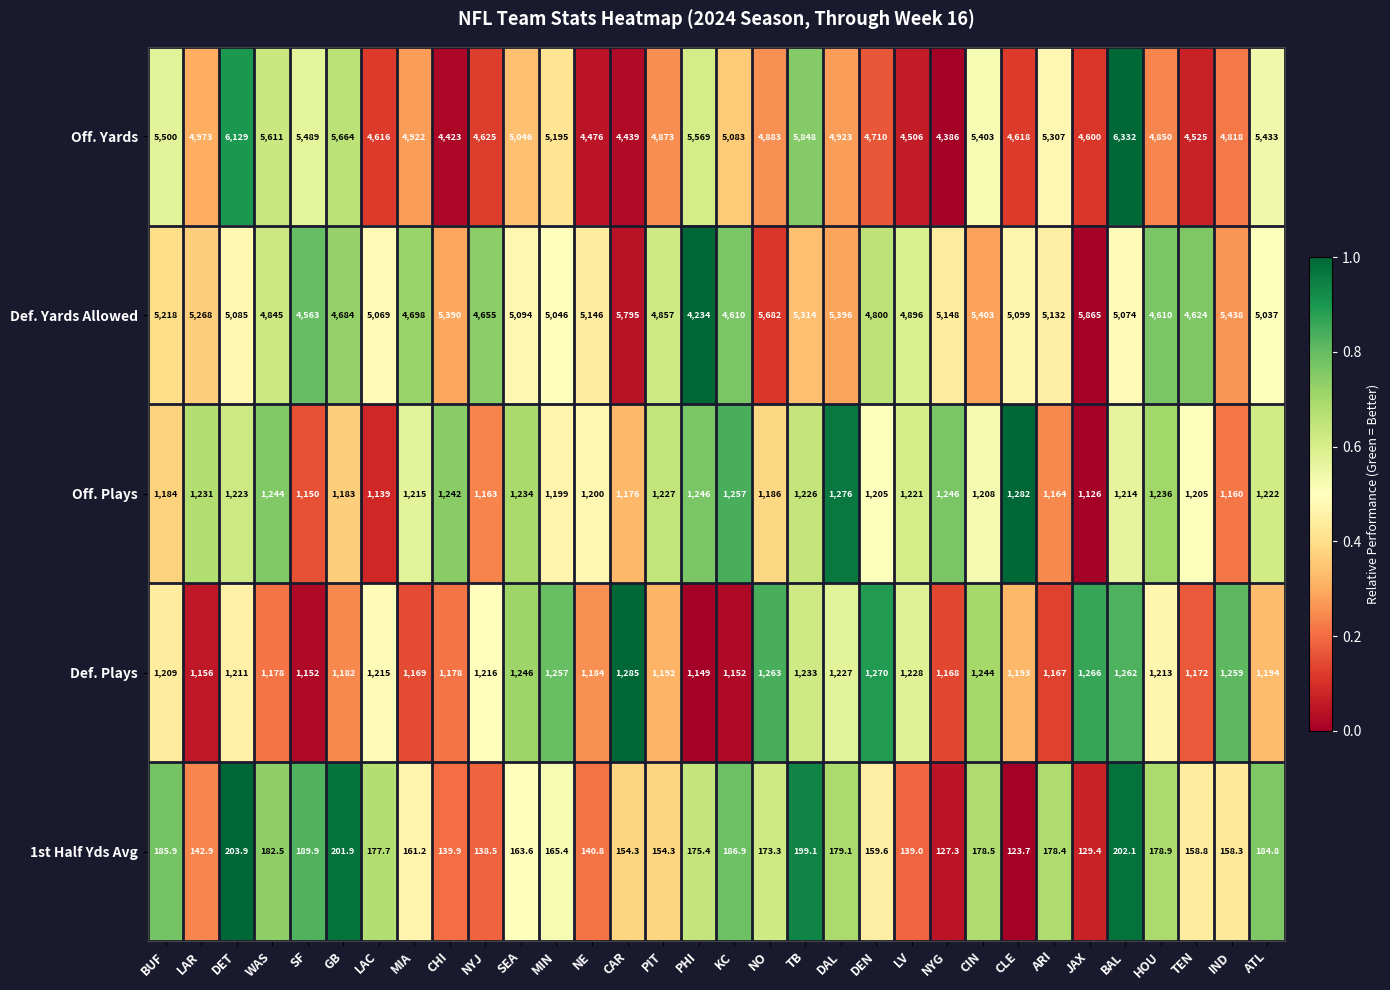

What is the average value of the 1st Half Yds Avg series?

166.7